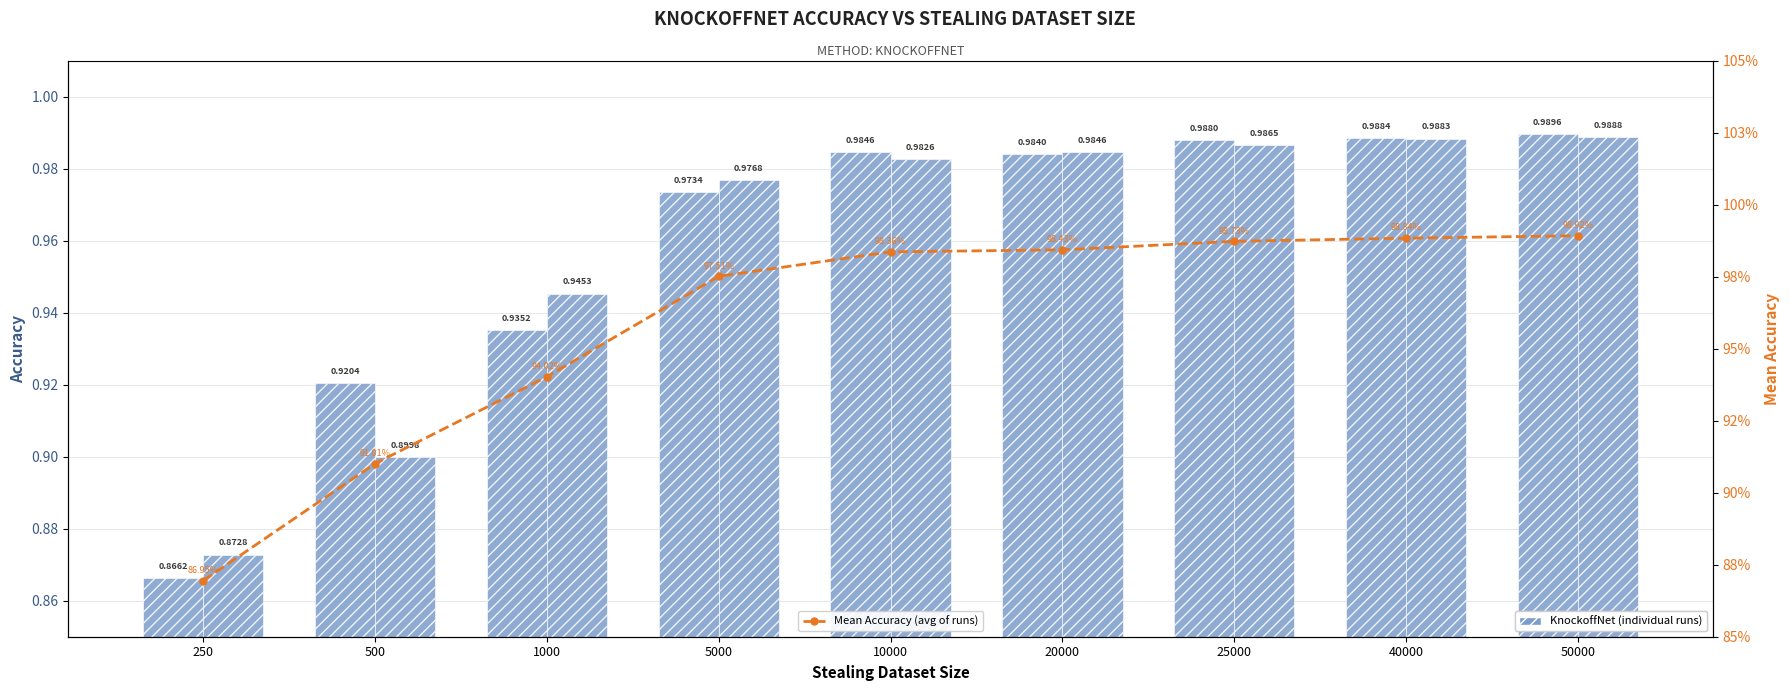

What is the minimum value shown in the chart?

0.9